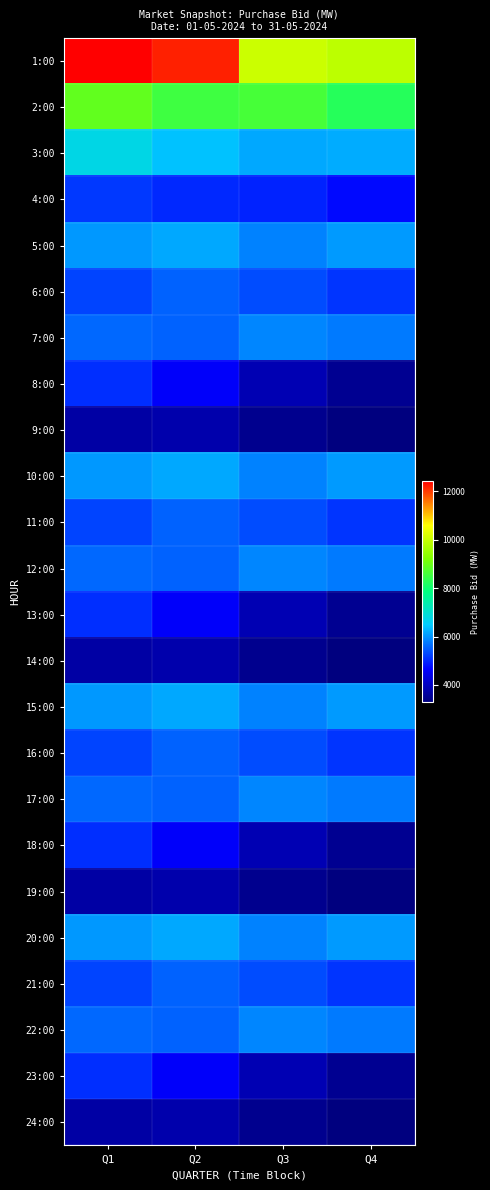

Rank the series by their maximum value, from lowest to highest.

9:00, 14:00, 19:00, 24:00, 8:00, 13:00, 18:00, 23:00, 4:00, 6:00, 11:00, 16:00, 21:00, 7:00, 12:00, 17:00, 22:00, 5:00, 10:00, 15:00, 20:00, 3:00, 2:00, 1:00